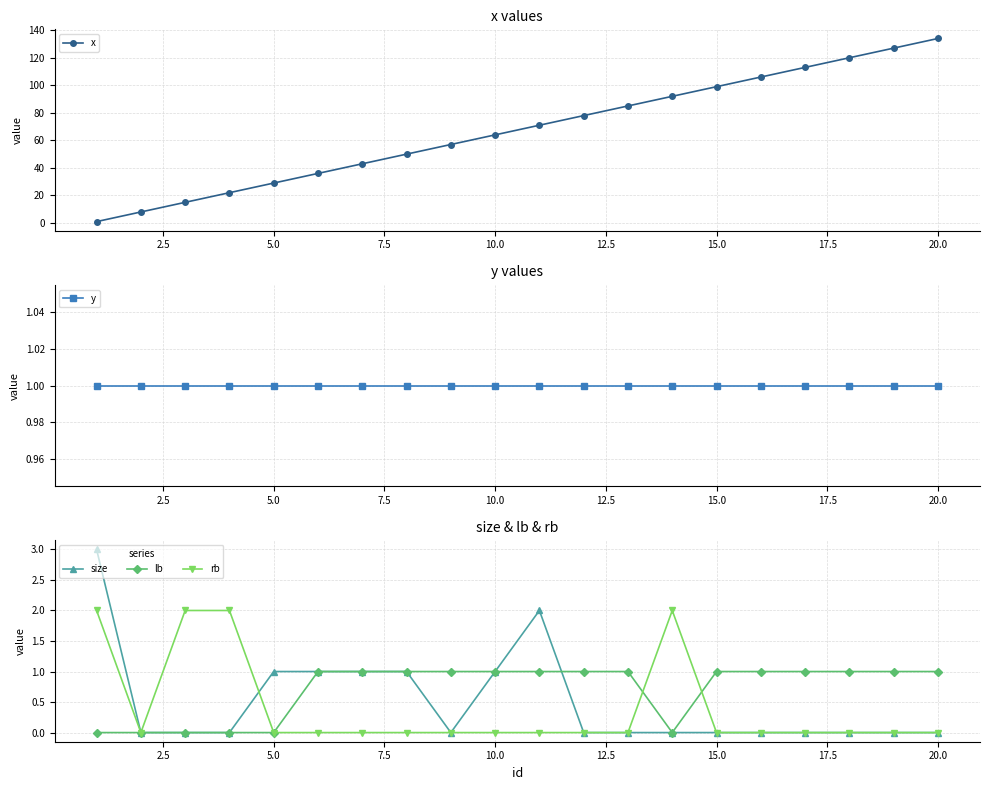

What is the value of the lb point at the 12th from the left?

1